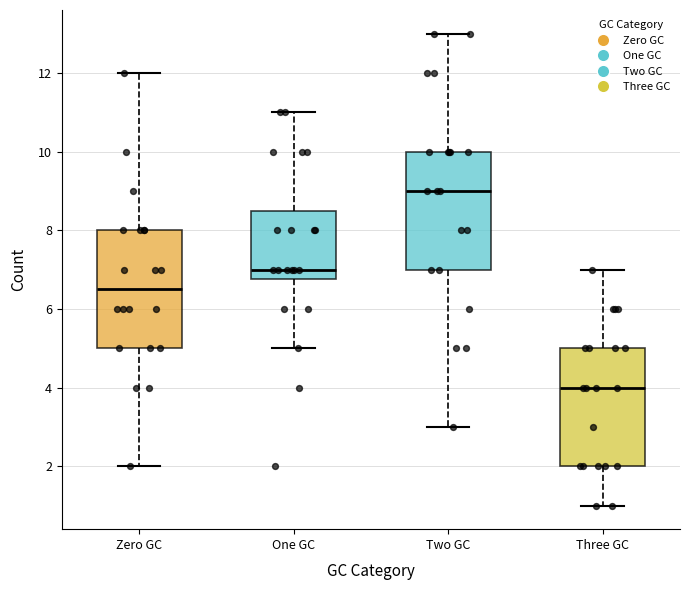

Reading left to right, read every box against the y-axis: the position of its median line, the range the box covers, and the ends of its whiskers. The values are not printed on the chart, so give them approximately, as read against the axis.

Zero GC: median 6.6, box 5.0 to 8.0, whiskers 2.0 to 12.0
One GC: median 7.0, box 6.8 to 8.6, whiskers 5.0 to 11.0
Two GC: median 9.0, box 7.0 to 10.0, whiskers 3.0 to 13.0
Three GC: median 4.0, box 2.0 to 5.0, whiskers 1.0 to 7.0